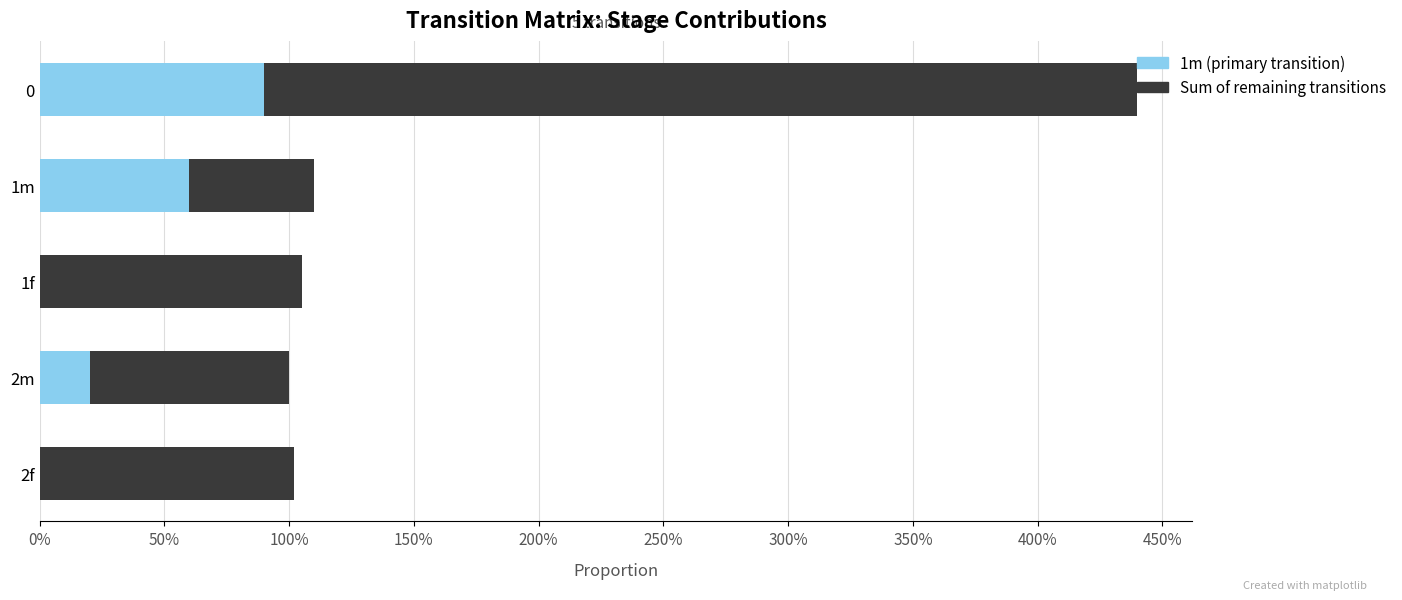

What are all the series names shown in the legend?

1m (primary transition), Sum of remaining transitions